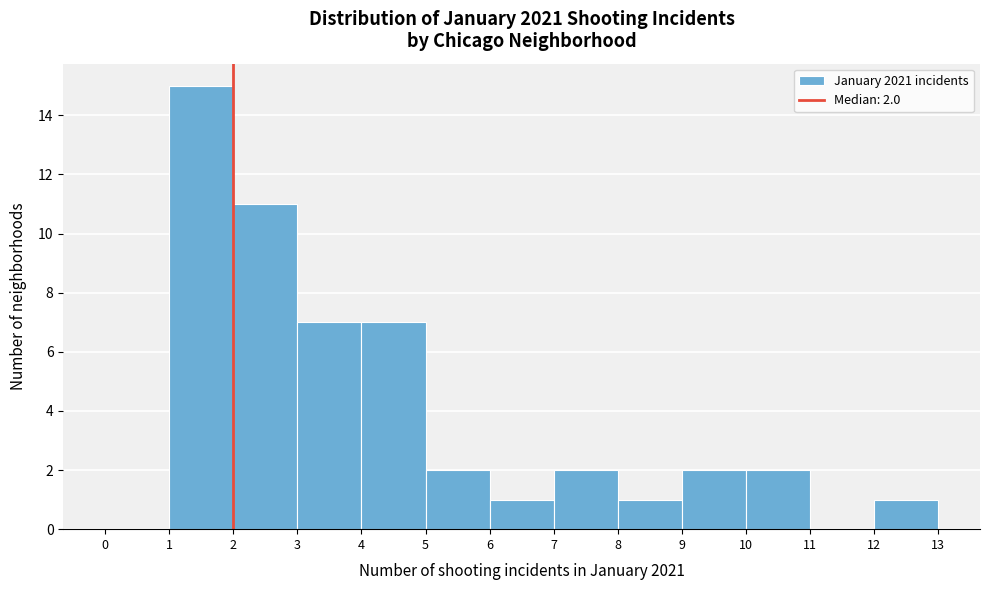

Which range on the x-axis has the tallest bar?

1 to 2